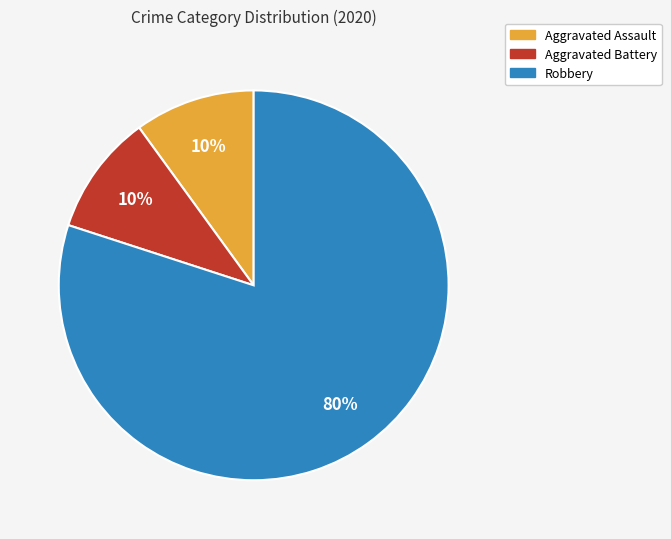

Is it true that Robbery is 91% of the pie?

False